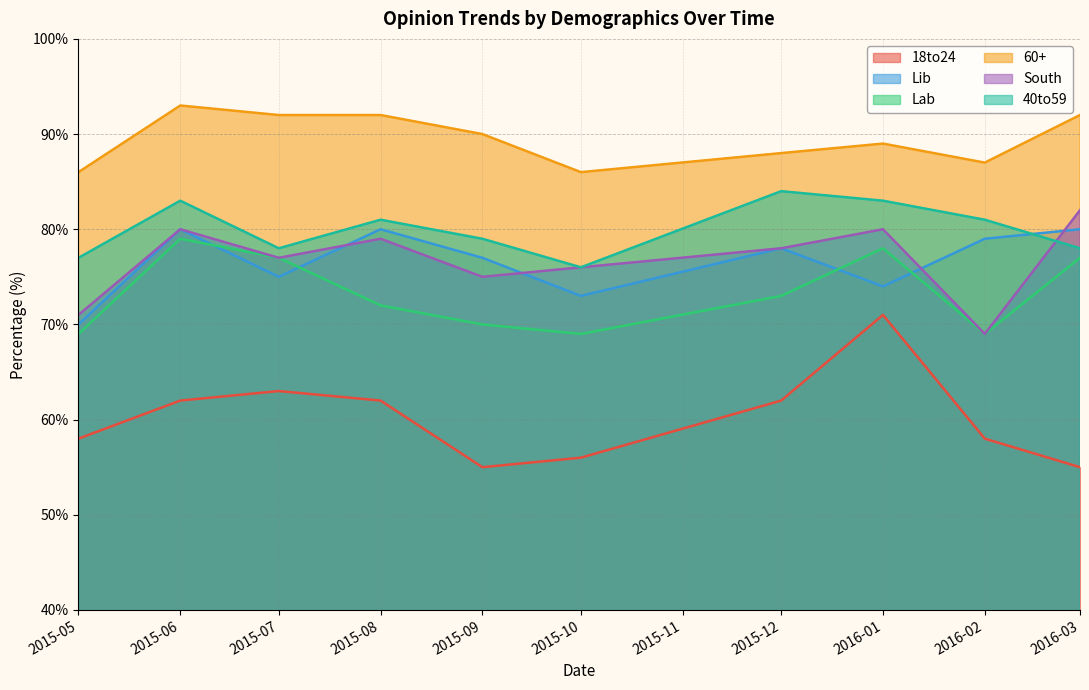

At which label does South first exceed 78?

2015-06